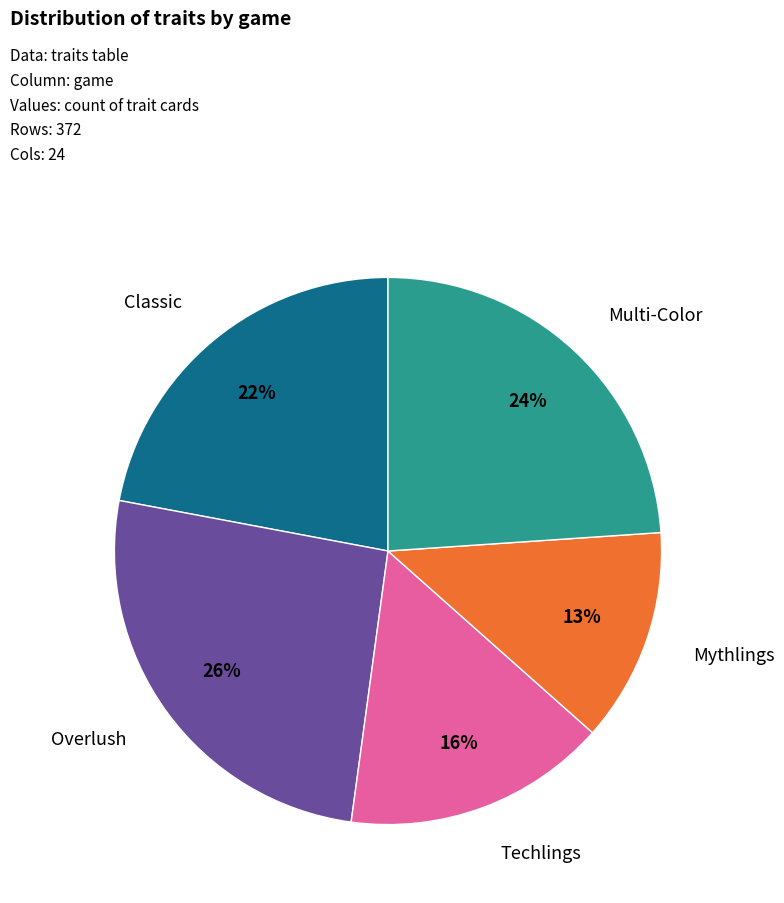

Does Overlush represent more than half of the total?

No